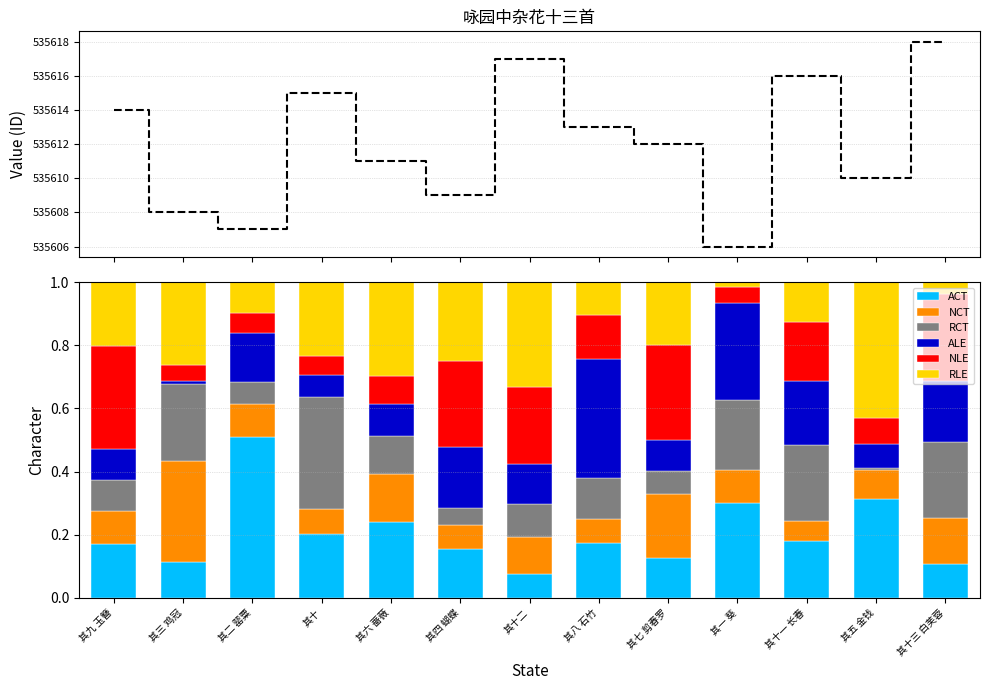

What is the label of the 2nd bar from the right?

其五 金钱